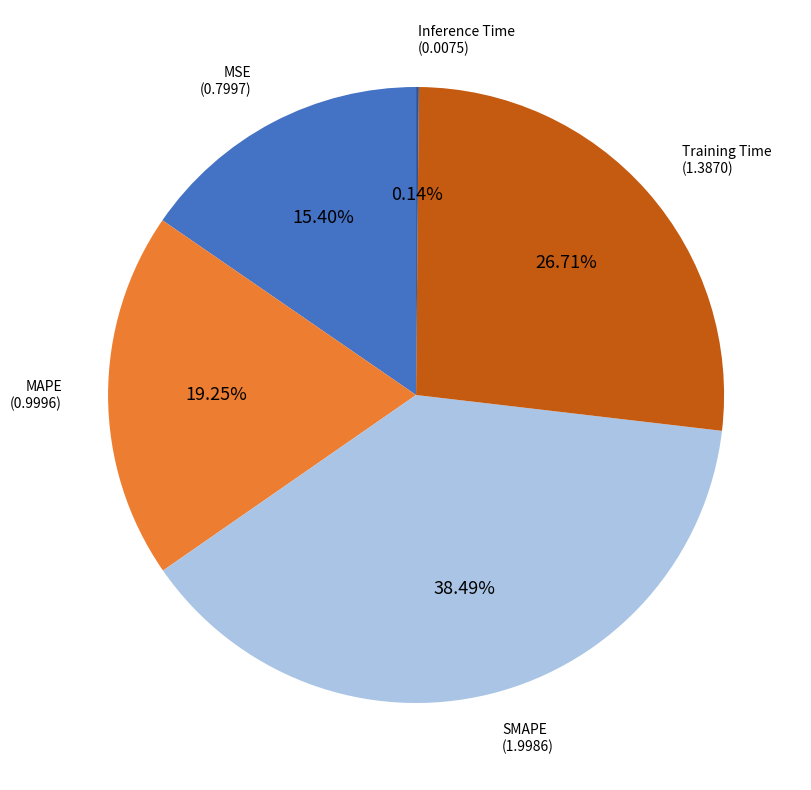

Is there a majority slice in this chart?

No